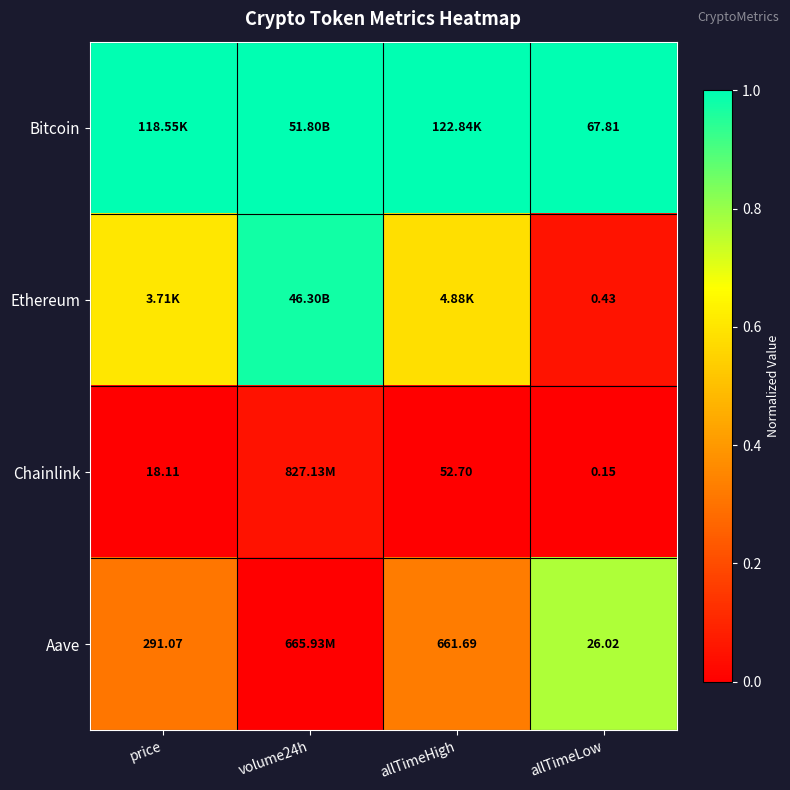

What is the difference between the Aave values at allTimeHigh and volume24h?

0.3